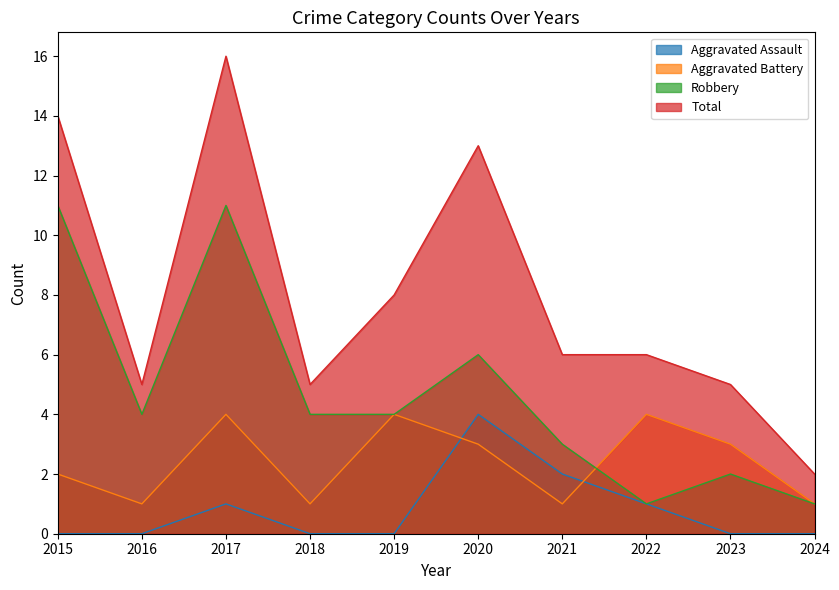

At which category does Robbery reach its first local valley?

2016